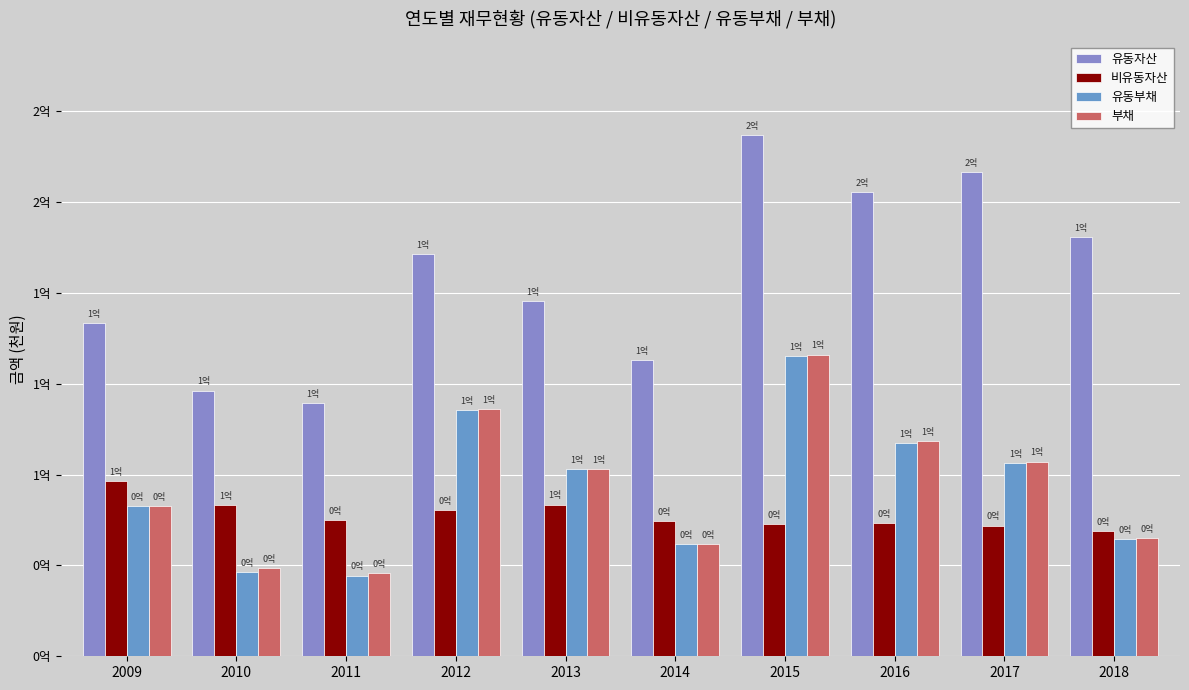

Which series has the largest total across all categories?

유동자산